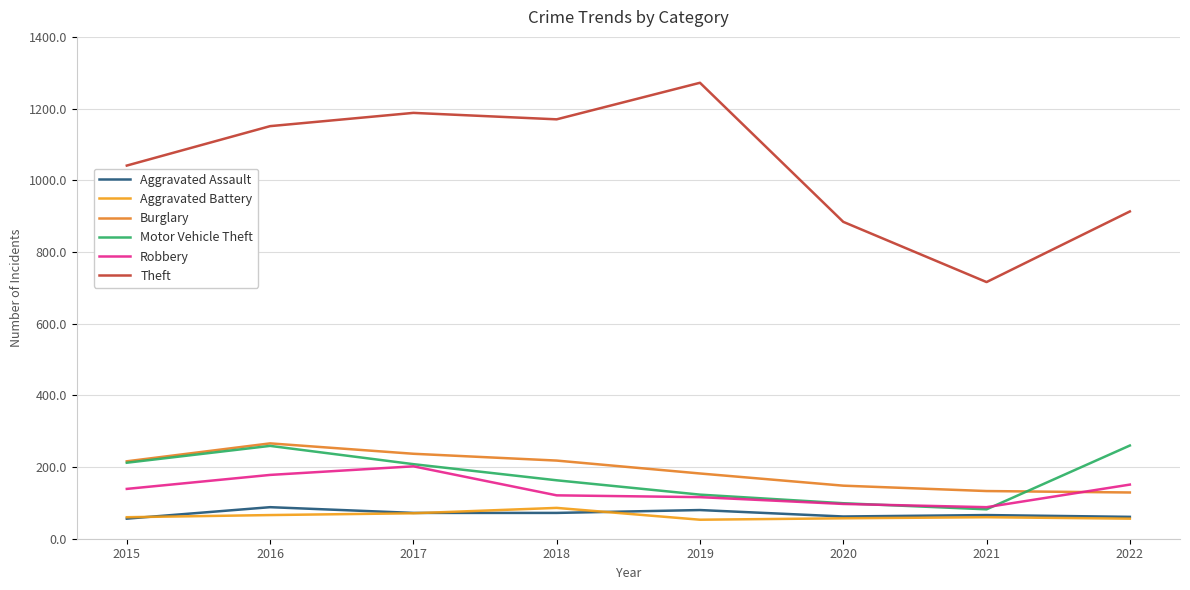

Is this an area chart (filled region under the line)?

No